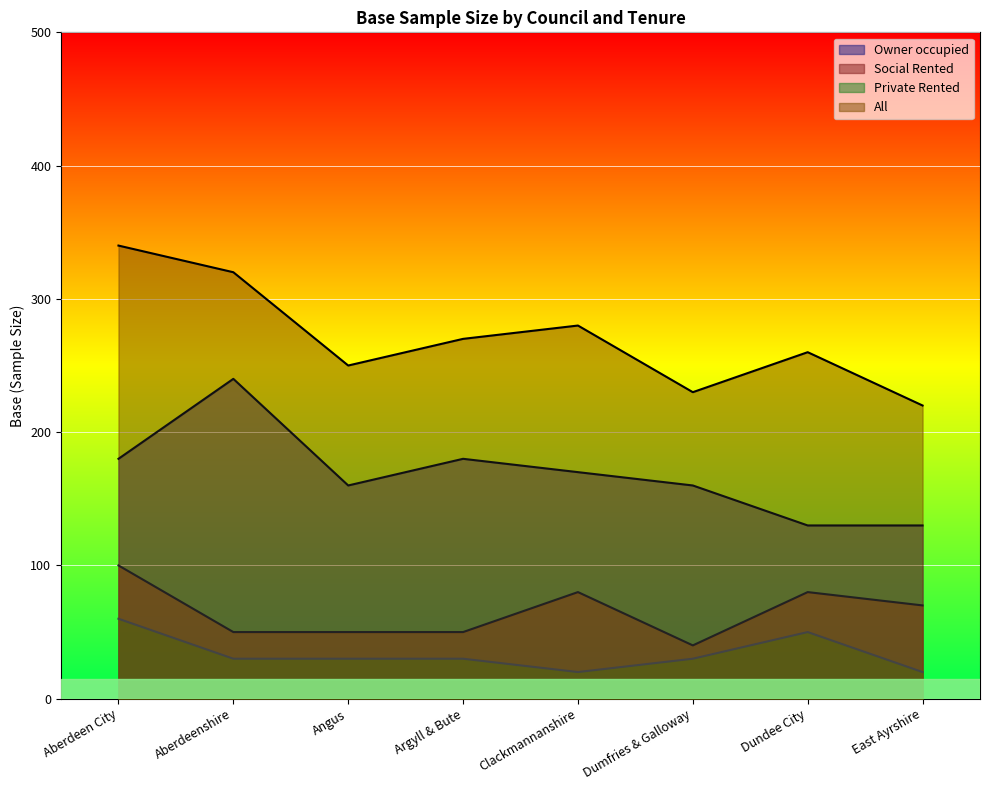

What is the spread (max minus min) of values at Dumfries & Galloway?

200